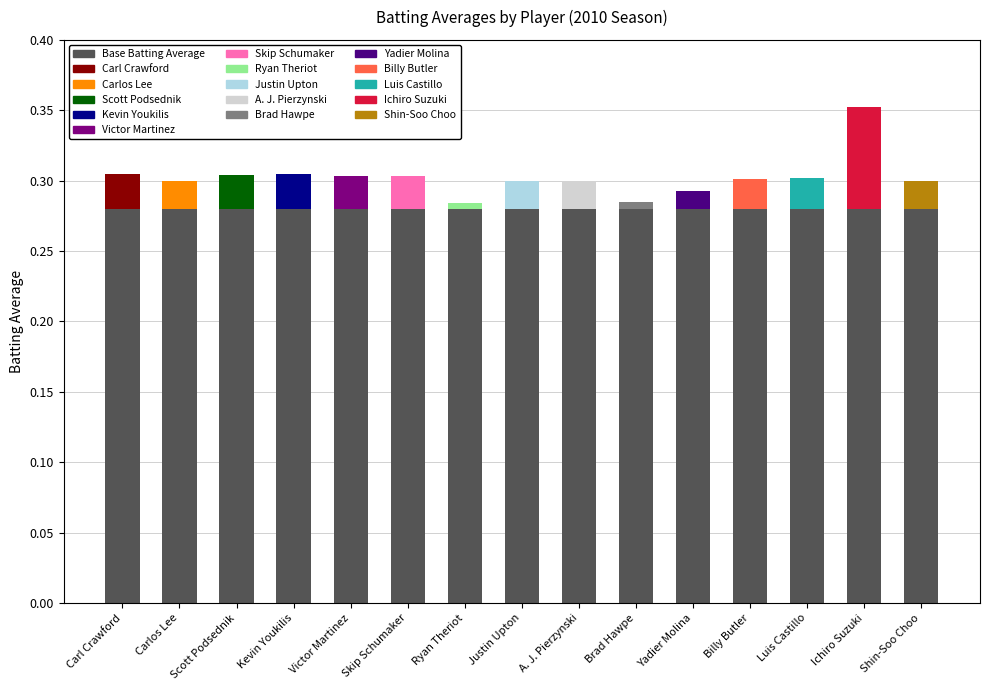

Which has a higher value, A. J. Pierzynski or Carl Crawford?

Carl Crawford